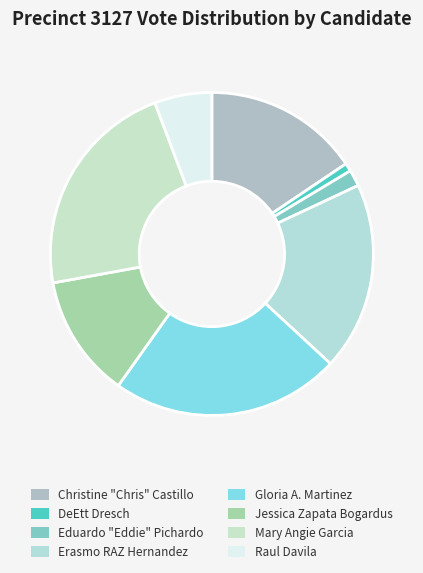

How many segments does this pie chart have?

8